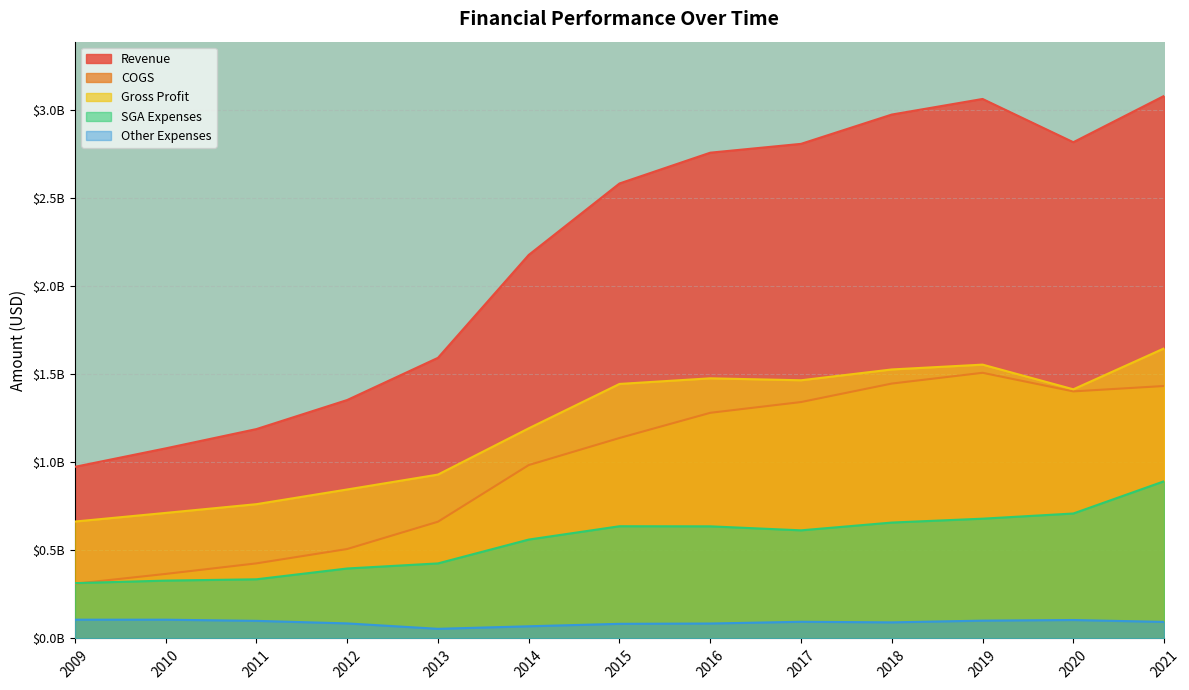

True or false: SGA Expenses has a value of 0.3 at 2016.

False